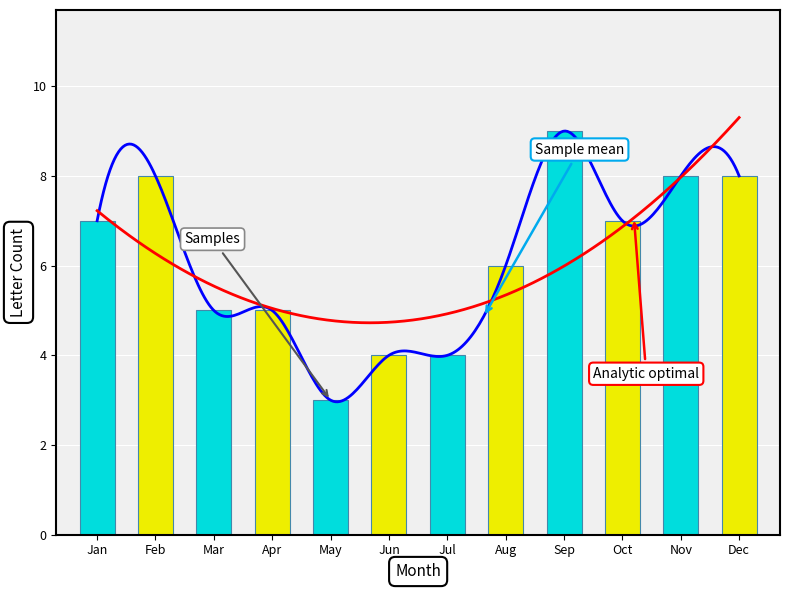

Reading right to left, list all the values displayed in this chart.

December=8	November=8	October=7	September=9	August=6	July=4	June=4	May=3	April=5	March=5	February=8	January=7